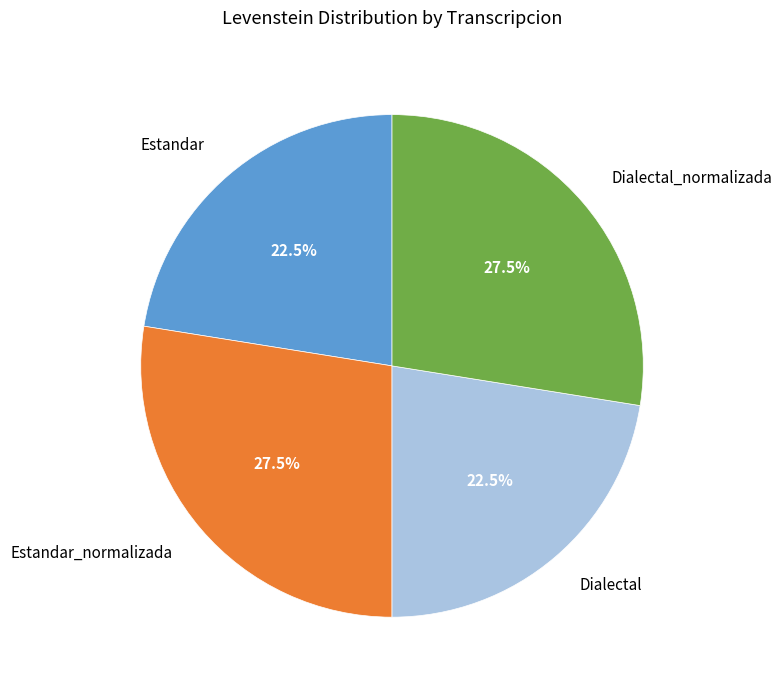

Between Dialectal_normalizada and Estandar, which is larger?

Dialectal_normalizada